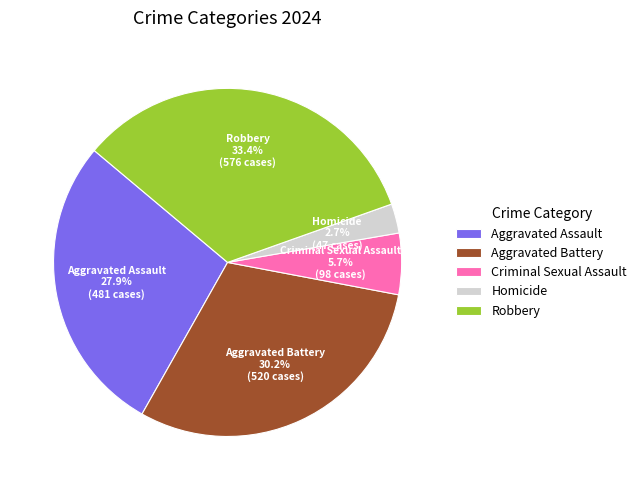

To the nearest percent, what portion does Aggravated Battery represent?

30%